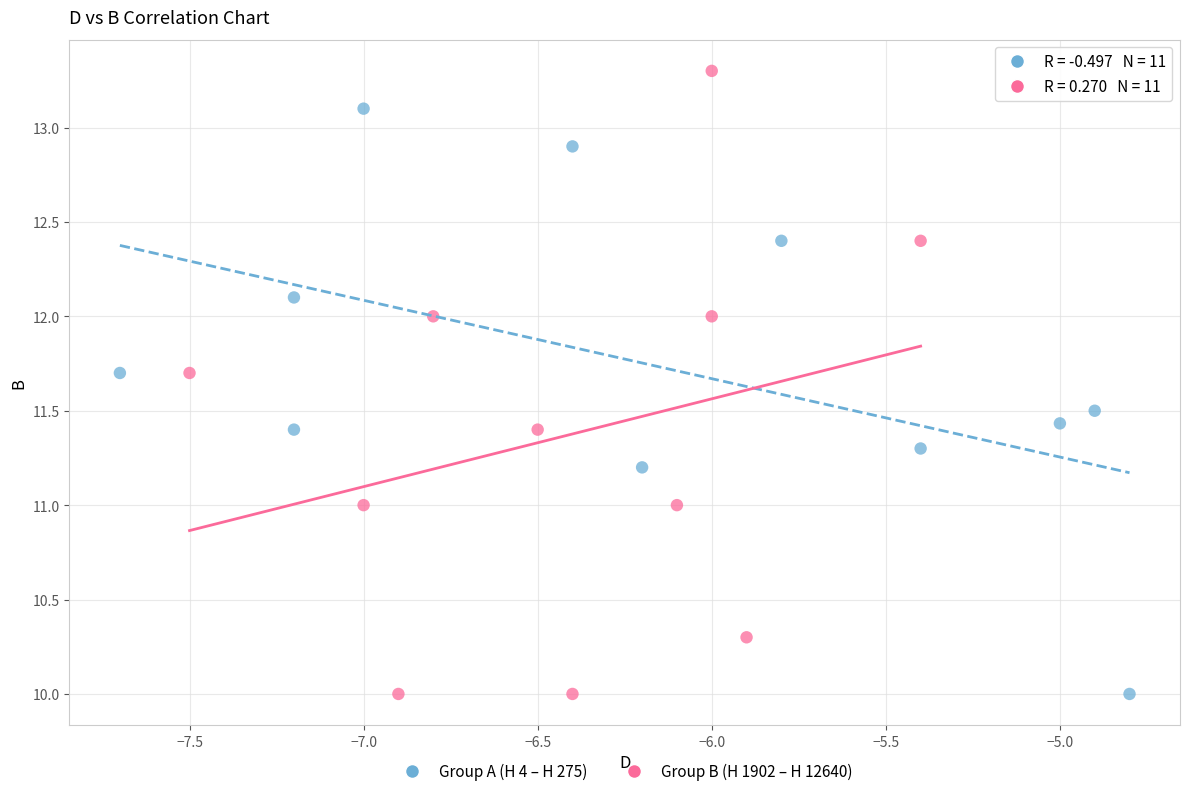

Which series contains the highest Y value?

Group B (H 1902 – H 12640)